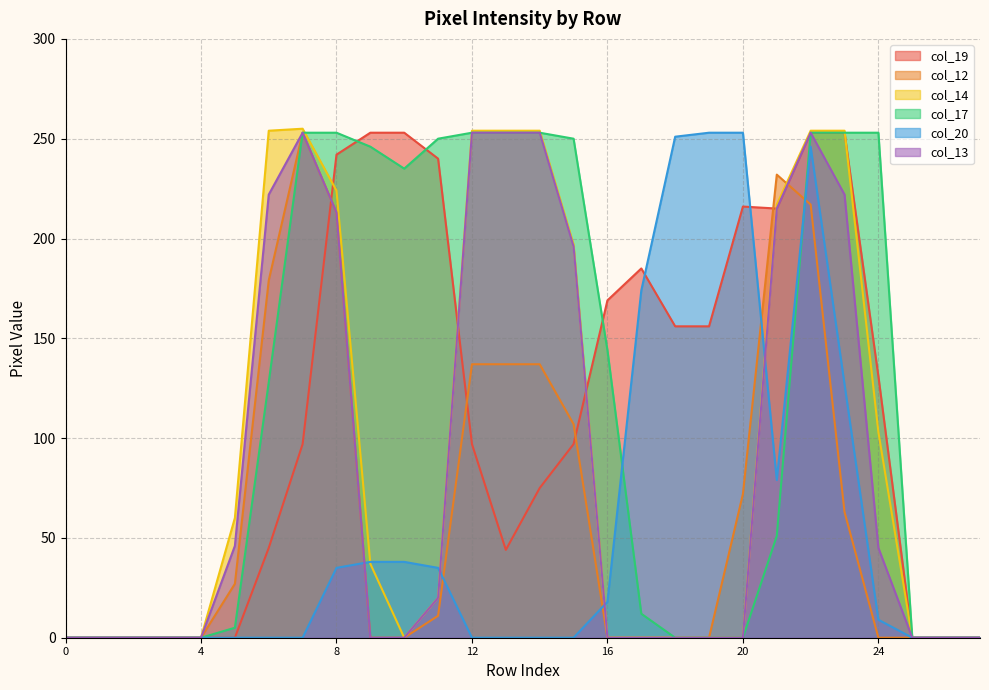

Rank the categories by col_13 value from lowest to highest.

0, 1, 2, 3, 4, 9, 10, 16, 17, 18, 19, 20, 25, 26, 27, 11, 24, 5, 15, 8, 21, 6, 23, 7, 12, 13, 14, 22